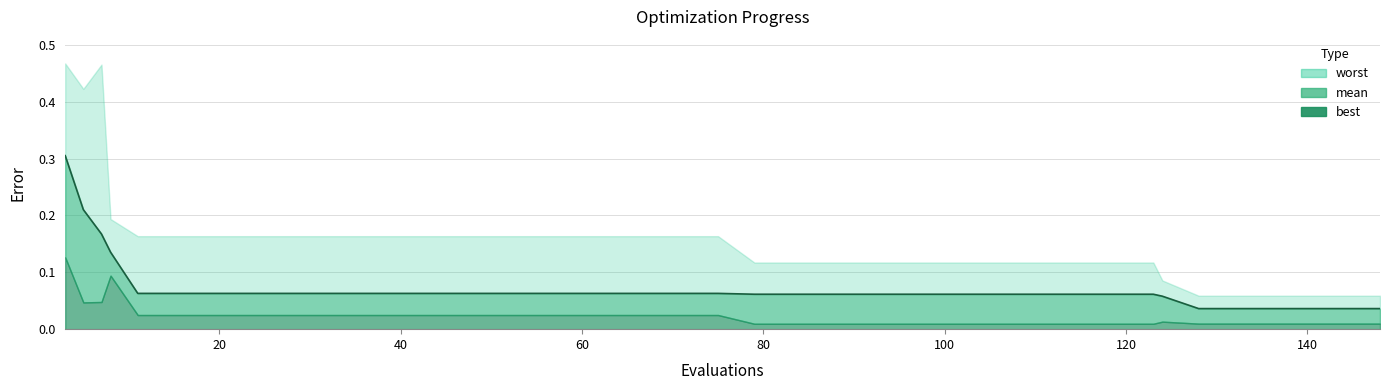

What is the difference between the second highest and minimum values in the mean series?

0.2